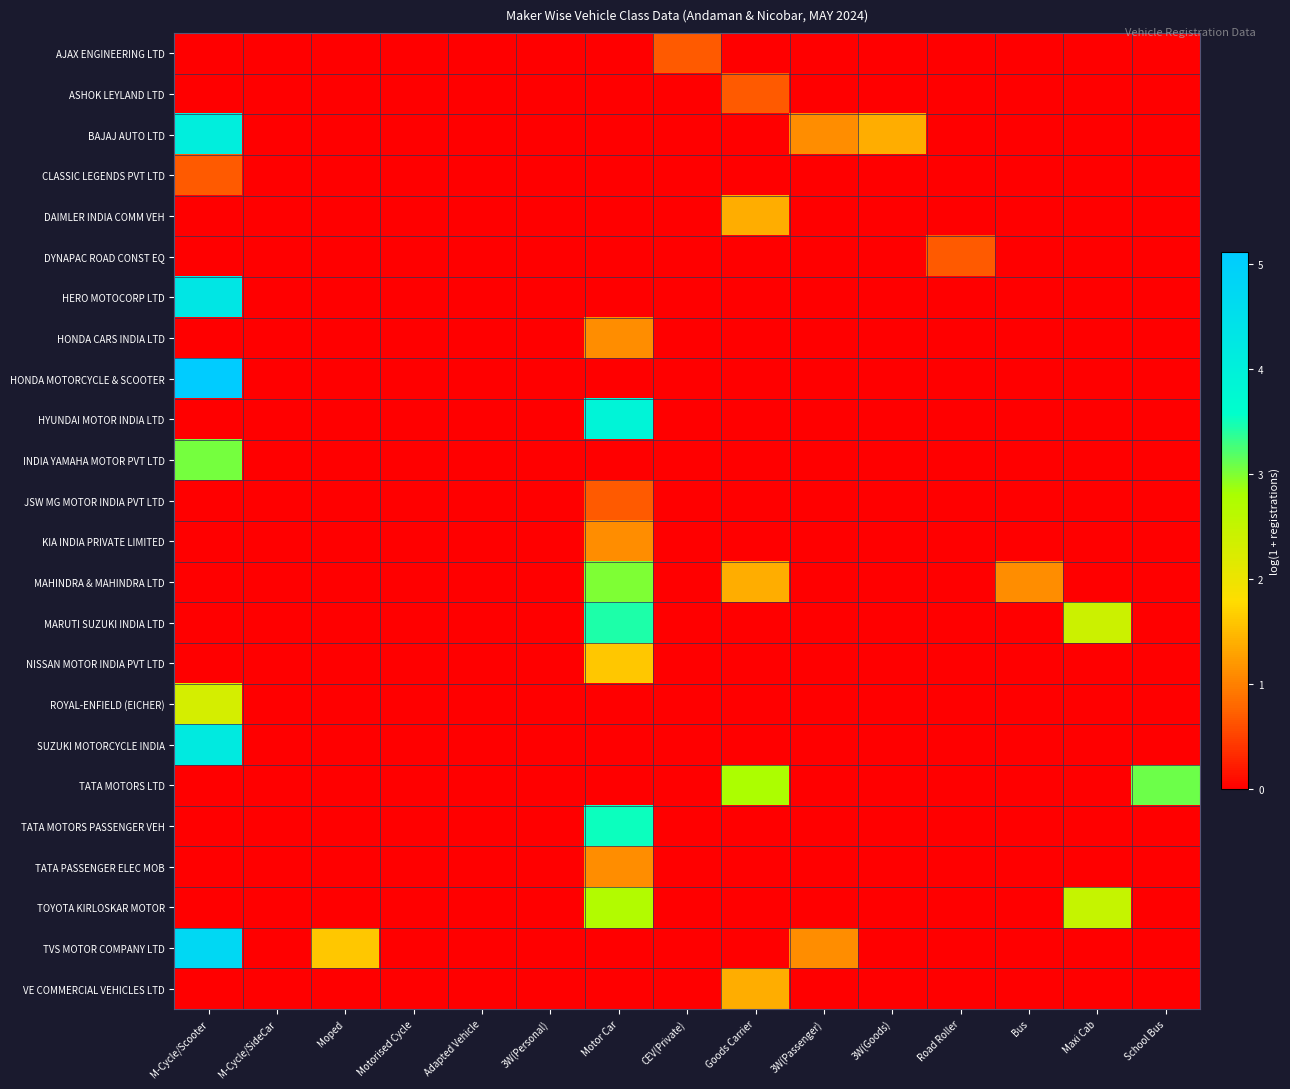

How many distinct data groups are displayed?

24